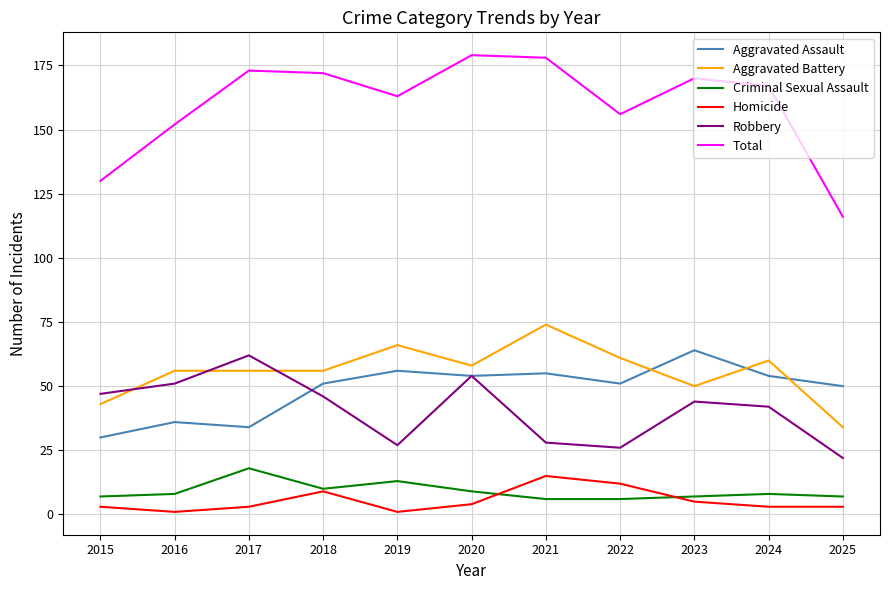

Which series has the largest range (max minus min)?

Total